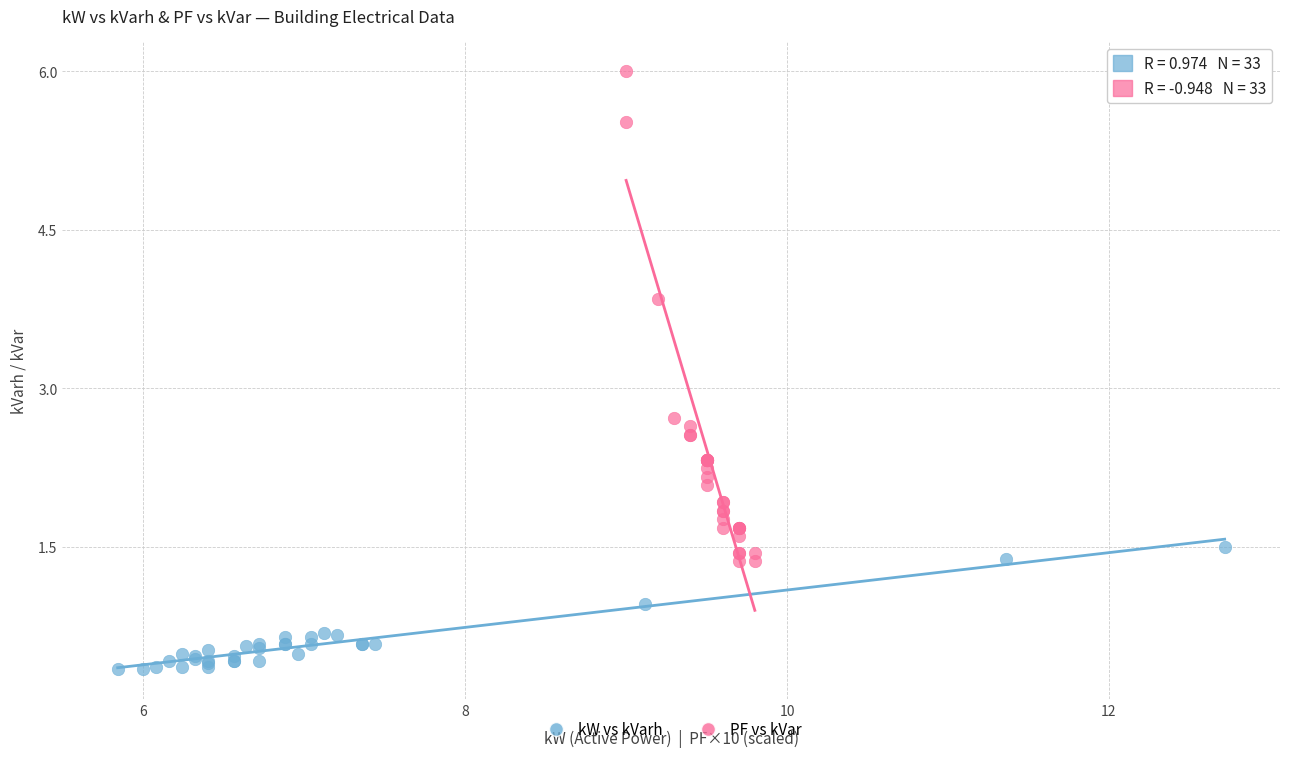

Which series contains the highest Y value?

PF vs kVar